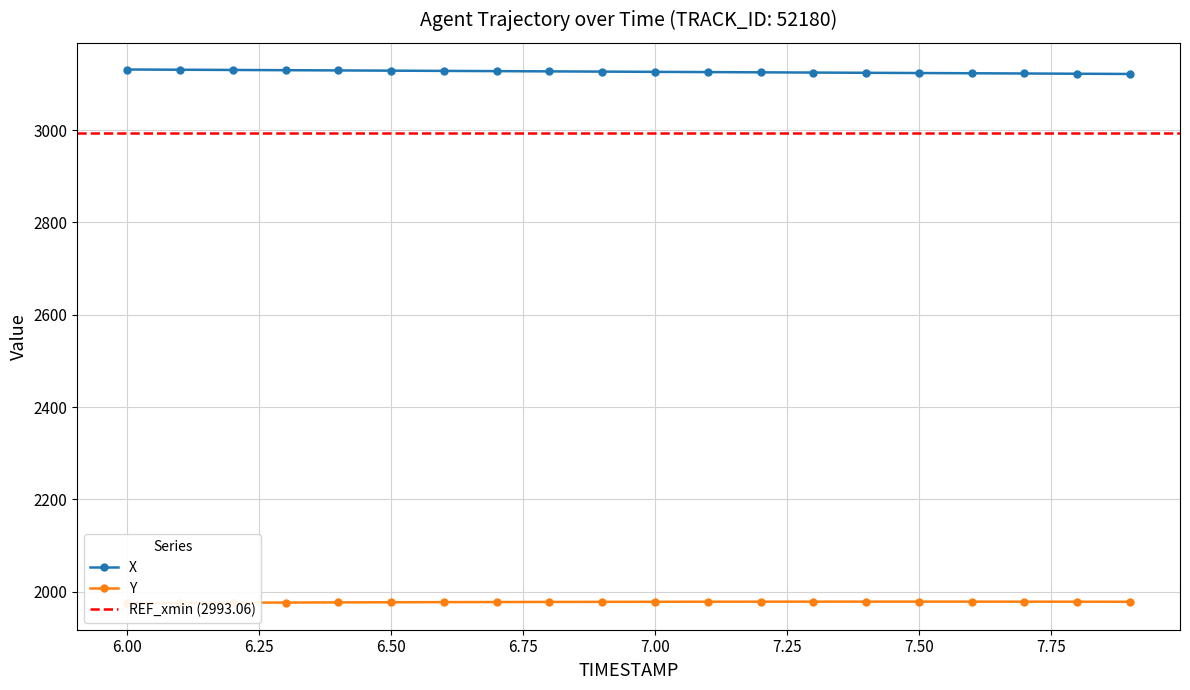

True or false: X has more than 0 interior local peaks.

False